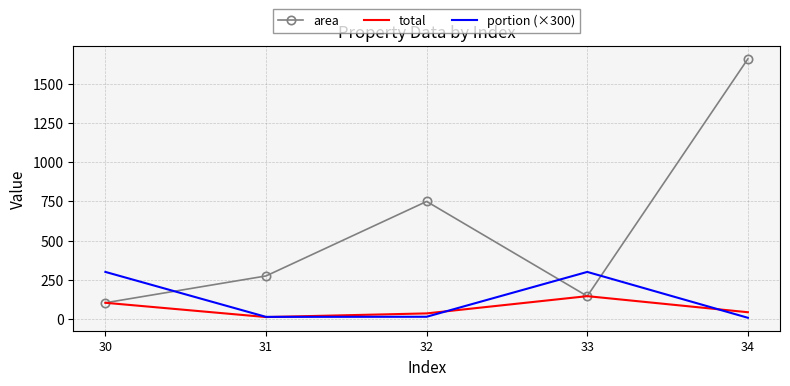

What is the spread (max minus min) of values at 34?

1649.7